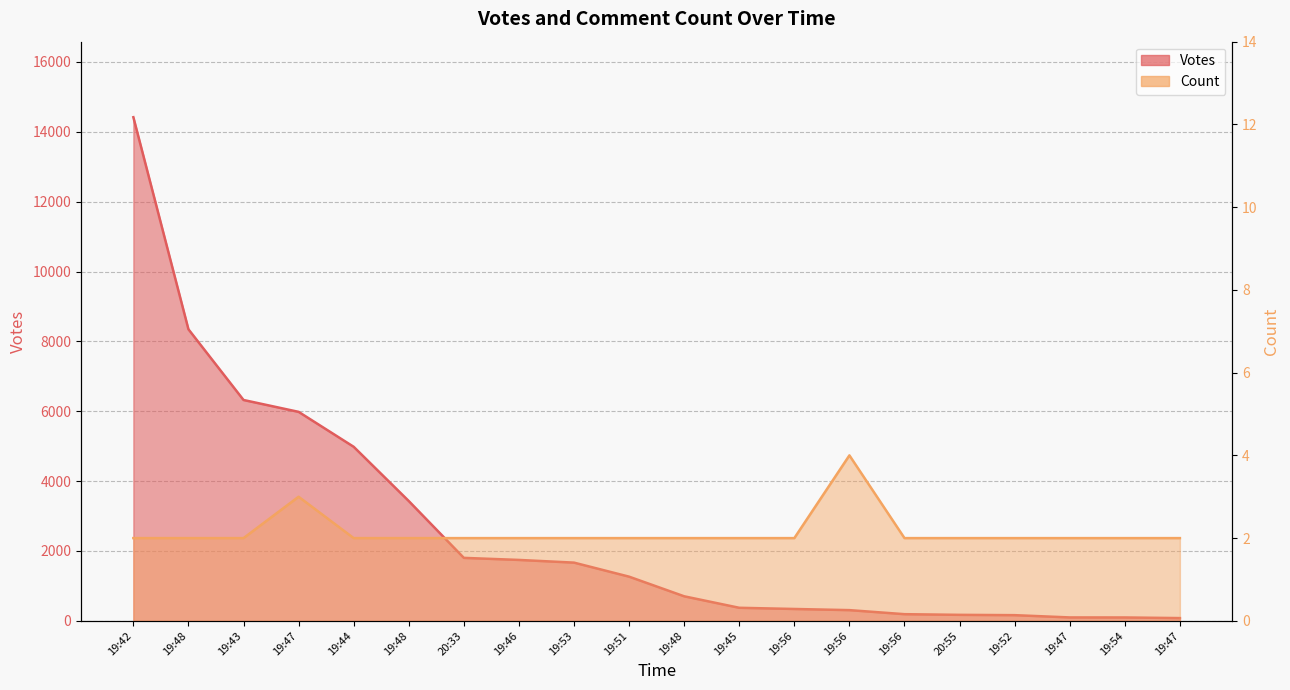

True or false: Votes and Count cross at least once.

False